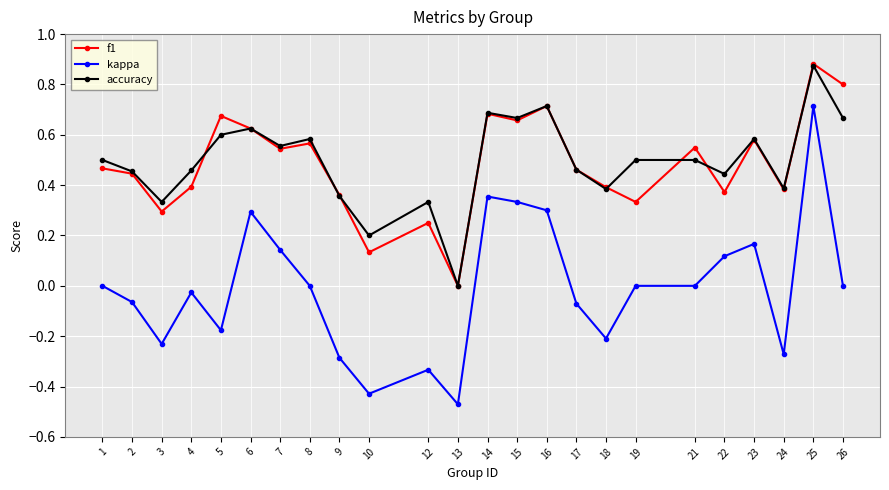

Rank the series at 10 from highest to lowest value.

accuracy, f1, kappa